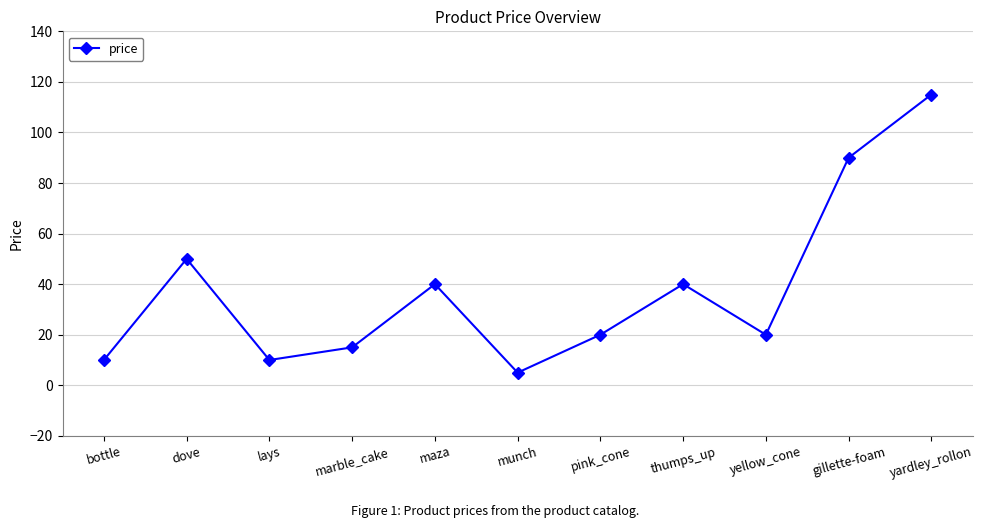

What is the difference between the maximum and minimum values?

110